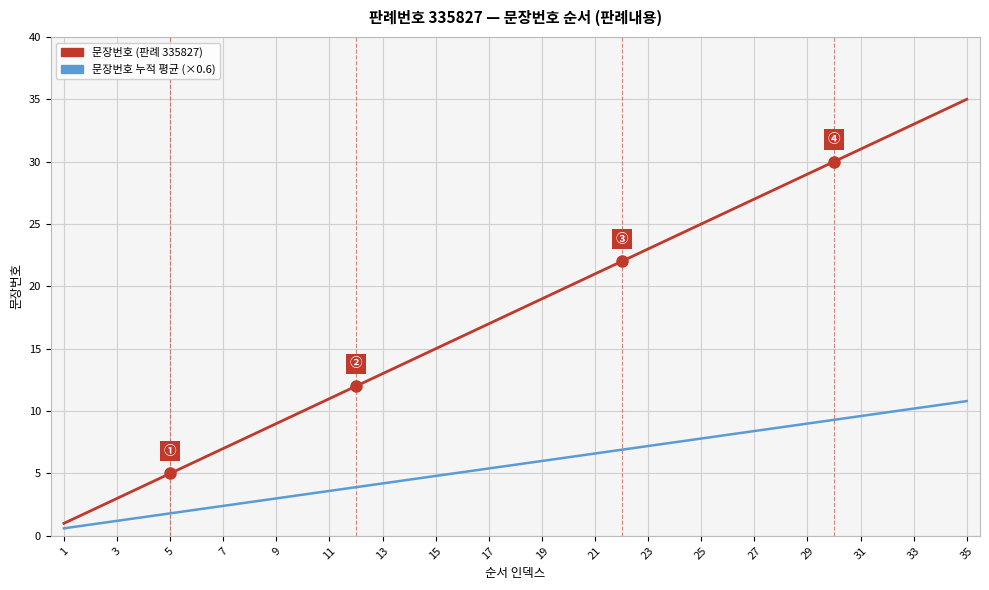

Which series has the largest total across all categories?

문장번호 (판례 335827)